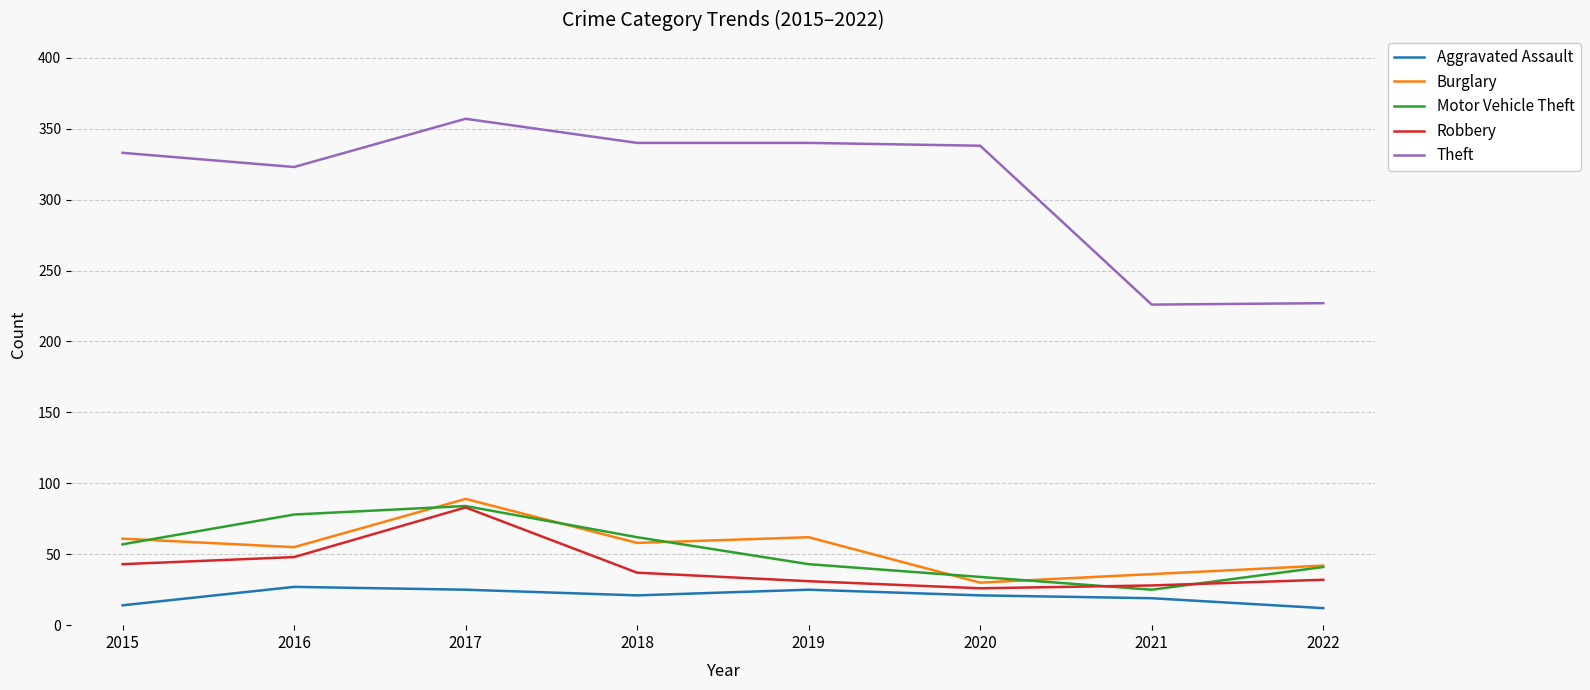

What is the highest value of the Aggravated Assault series?

27